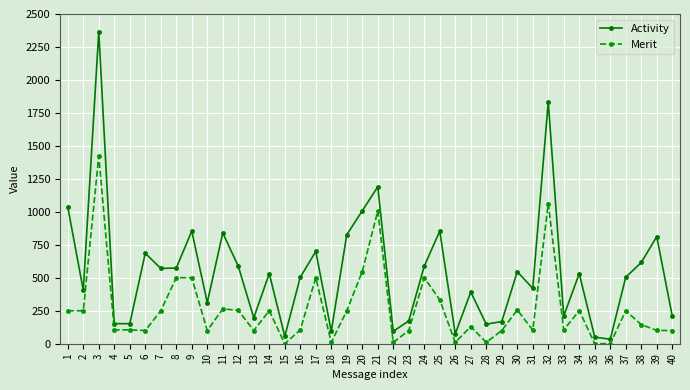

At which category does Merit reach its first local peak?

3